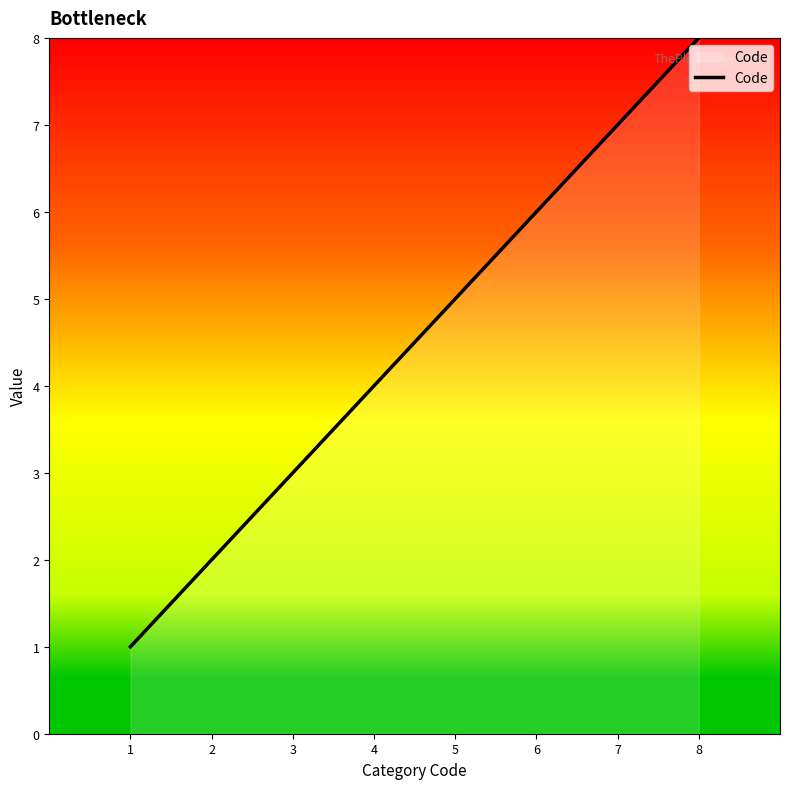

What is the maximum value shown in the chart?

8